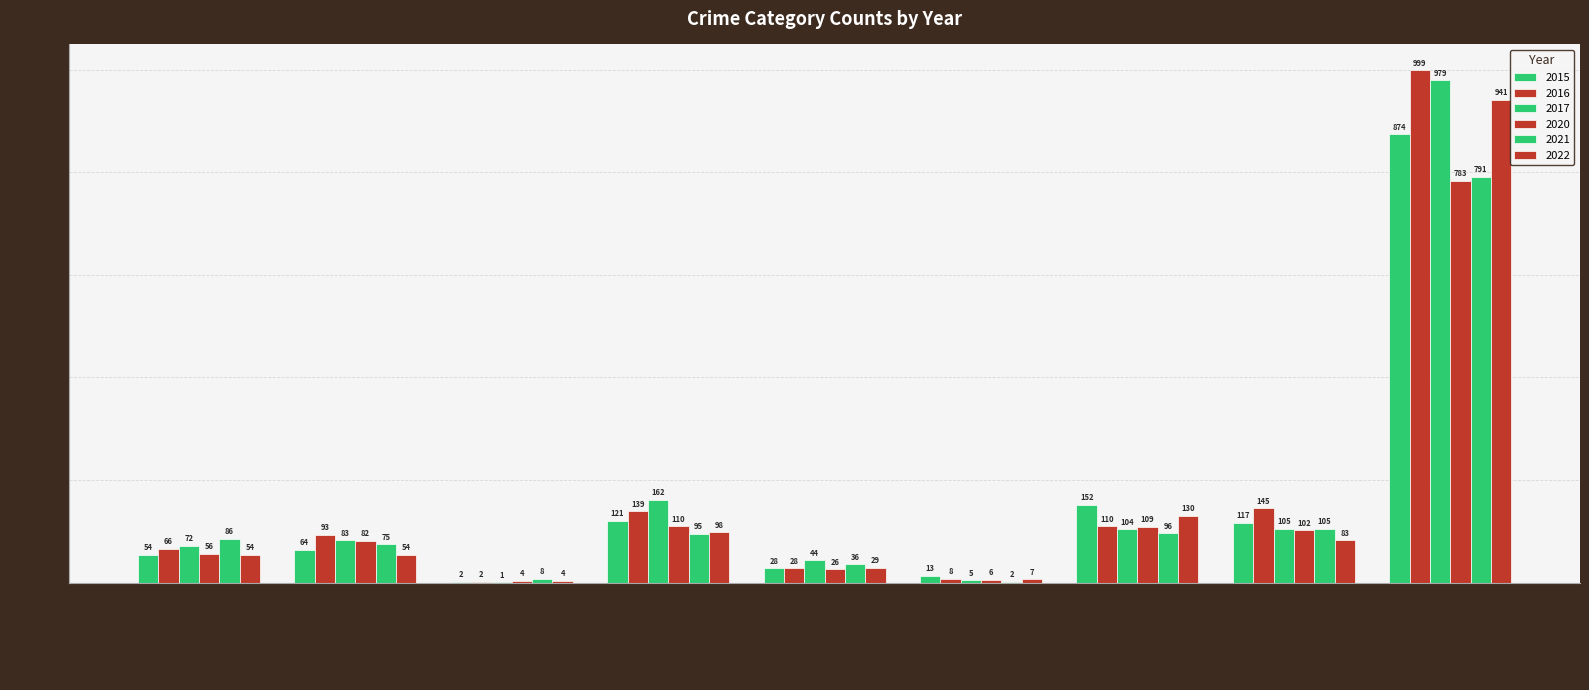

How many categories are shown in the chart?

9